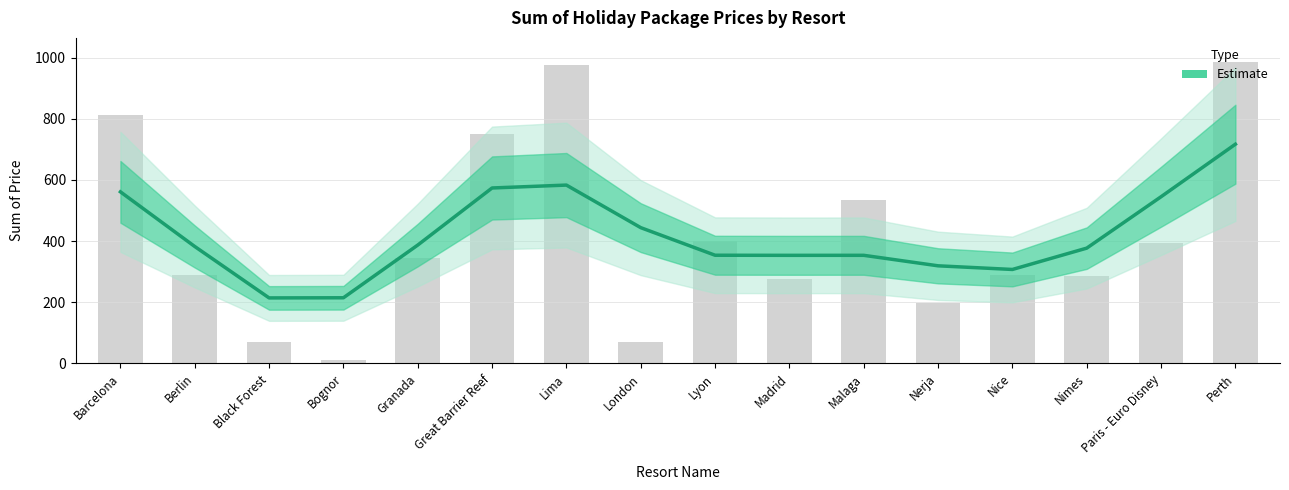

What is the label of the 6th bar from the left?

Great Barrier Reef